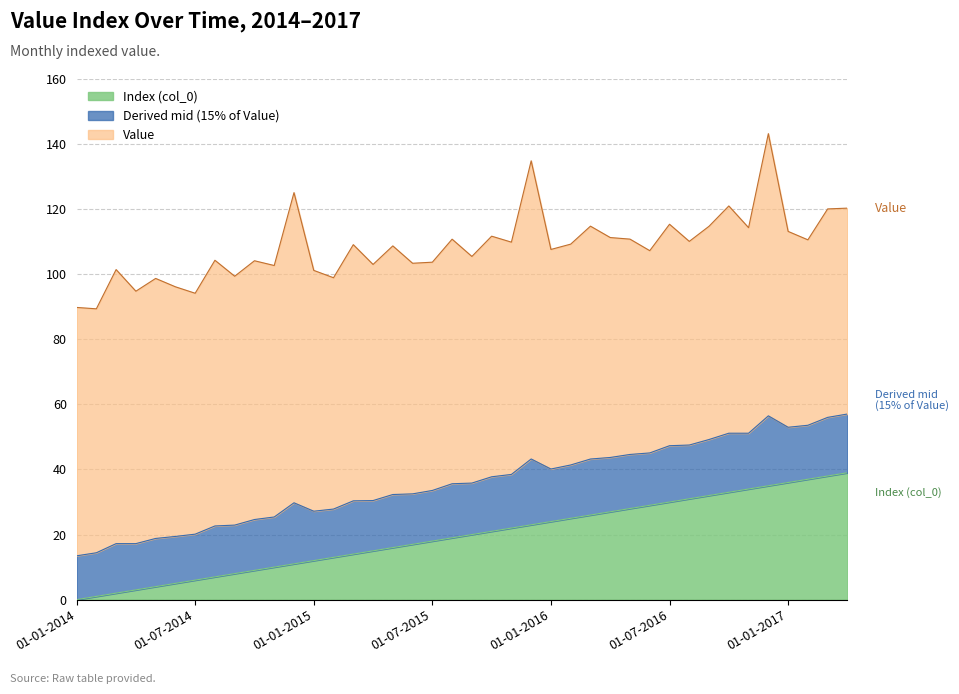

What are all the series names shown in the legend?

Index (col_0), Derived mid (15% of Value), Value